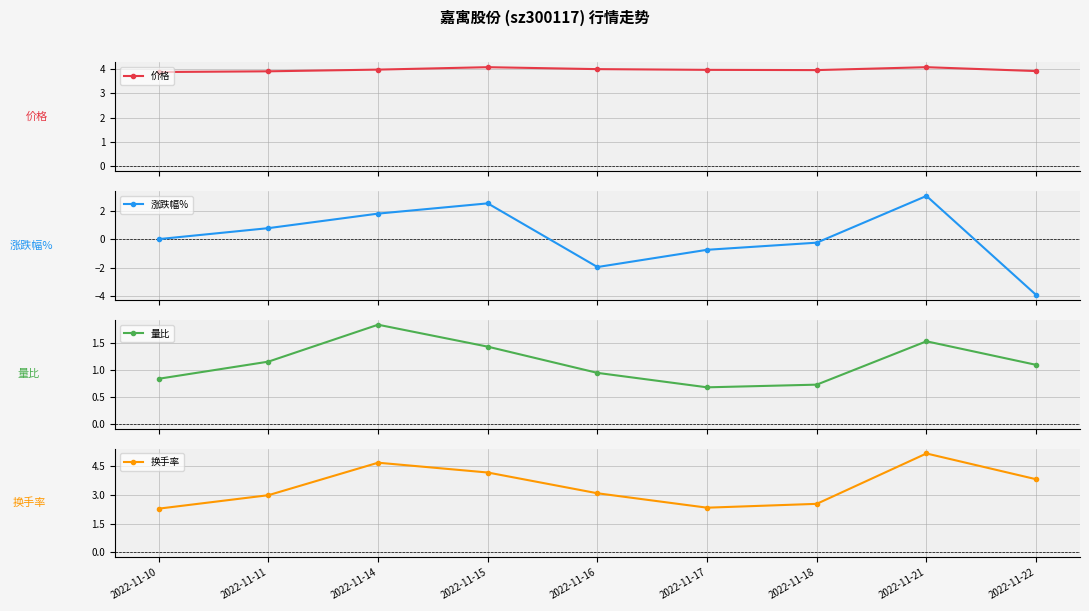

At which category is the sum across all series the highest?

2022-11-21